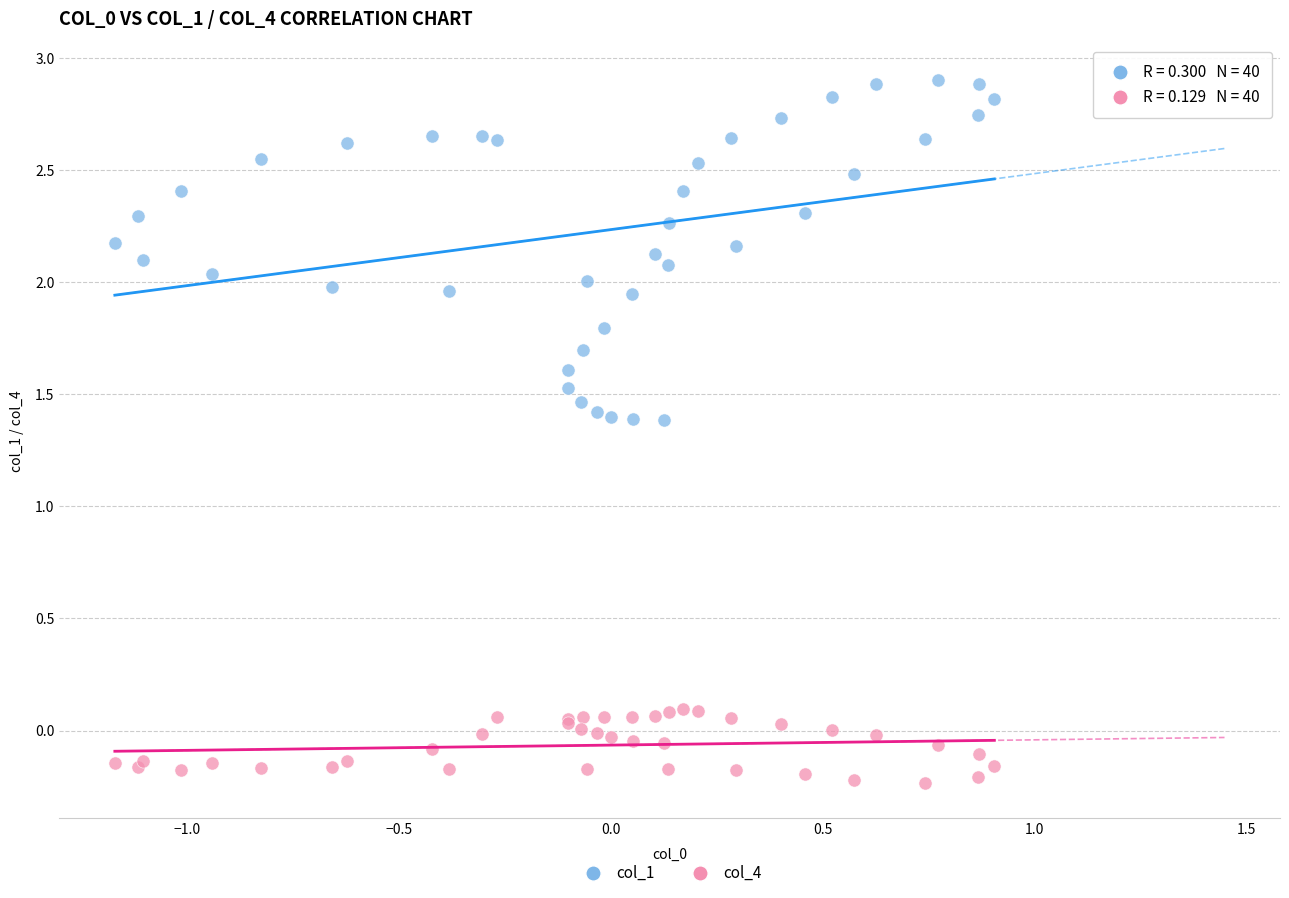

Which series reaches the minimum Y coordinate?

col_4